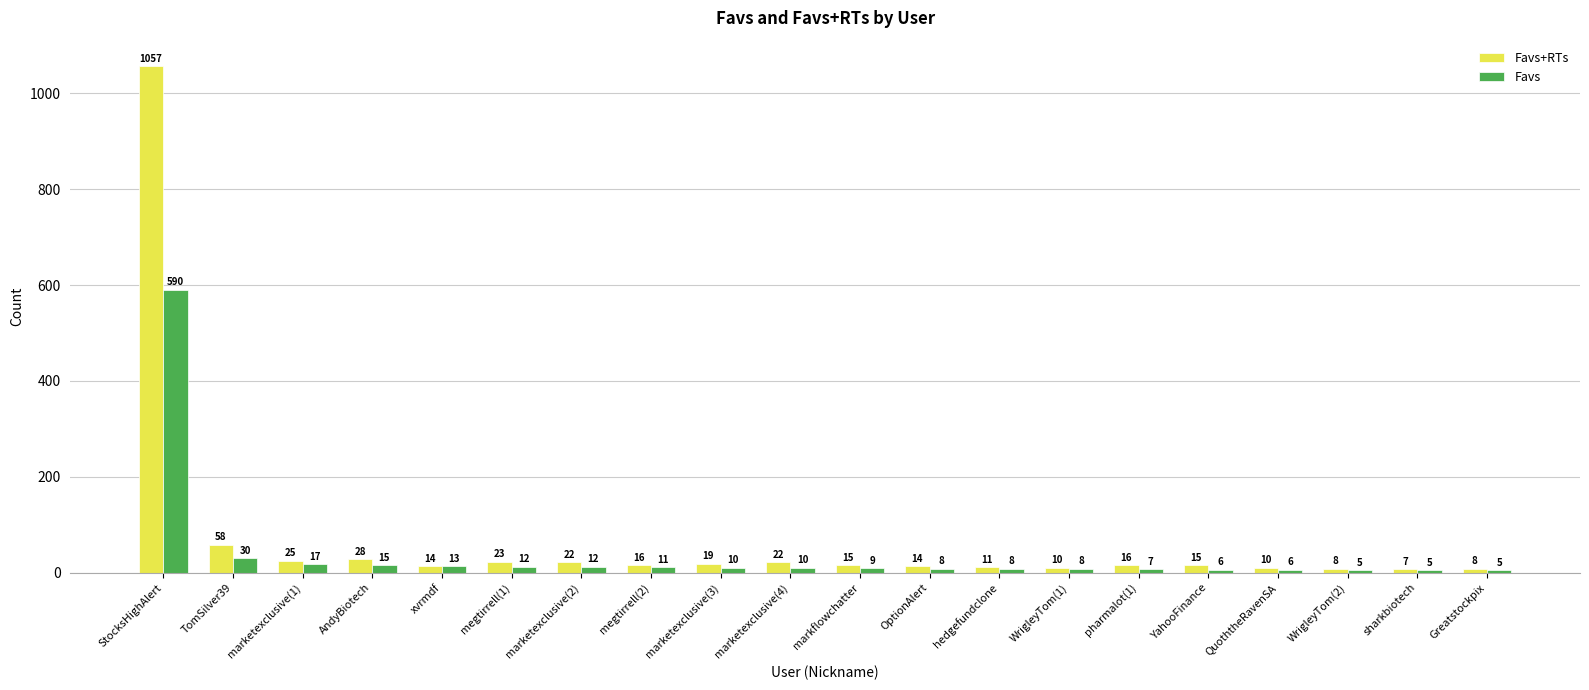

Between marketexclusive(4) and YahooFinance, which series saw the biggest shift?

Favs+RTs